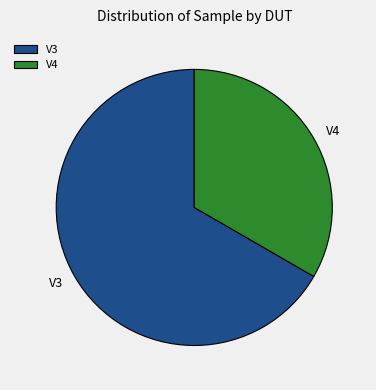

Is it true that V3 is 67% of the pie?

True